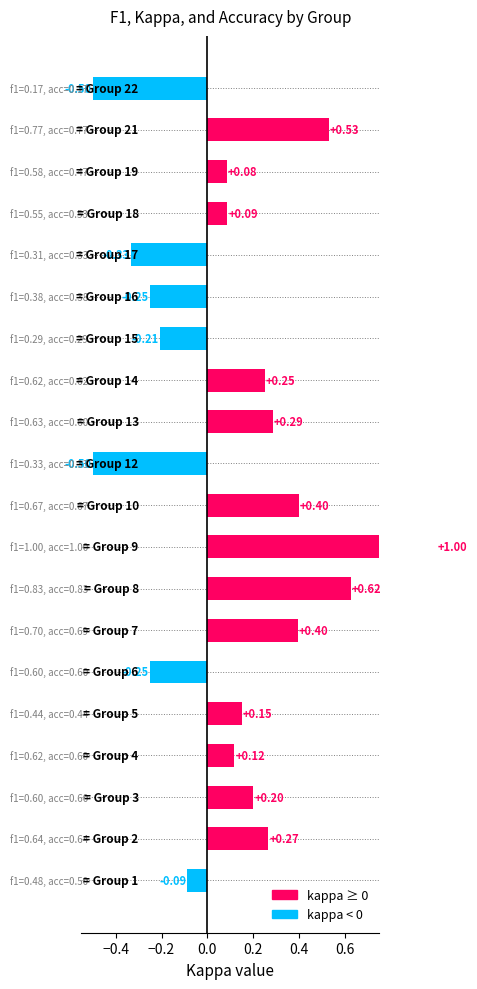

How many data points does each series have?

20